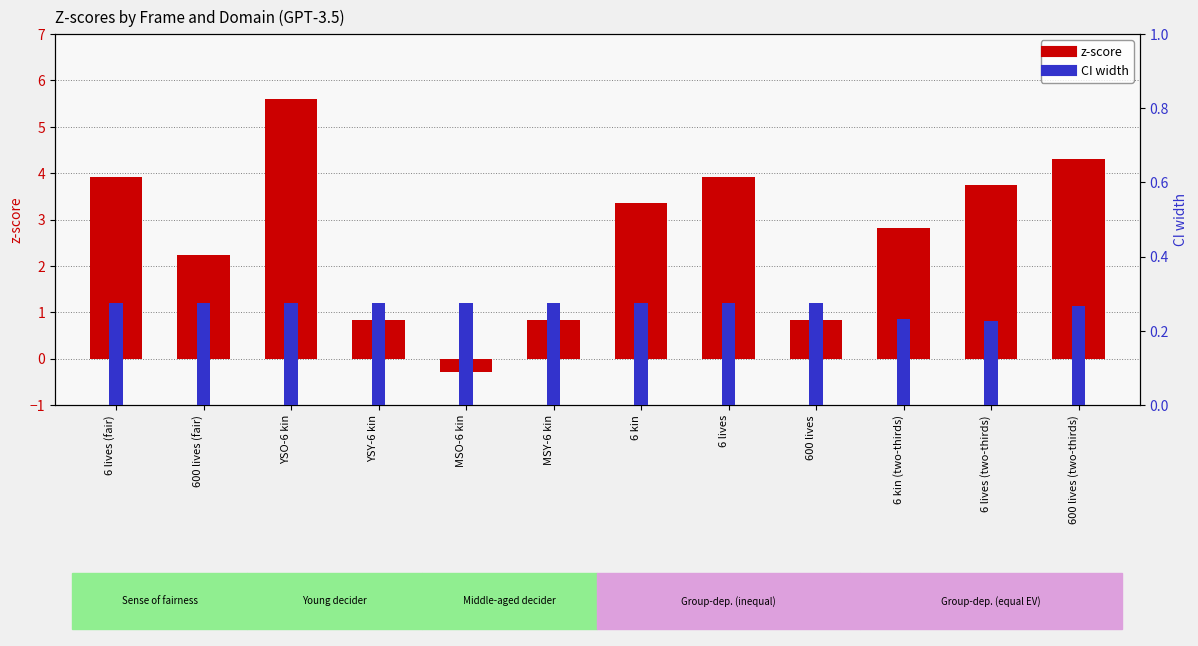

What is the sum of the CI width values at 6 kin (two-thirds) and 600 lives (fair)?

0.5